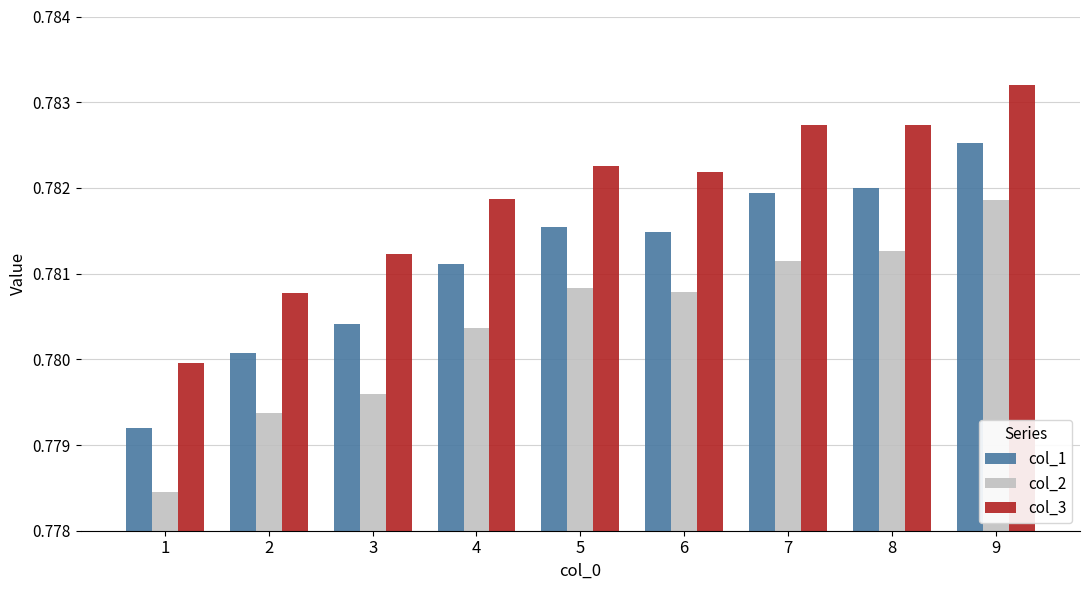

Which series has the widest spread of values?

col_2